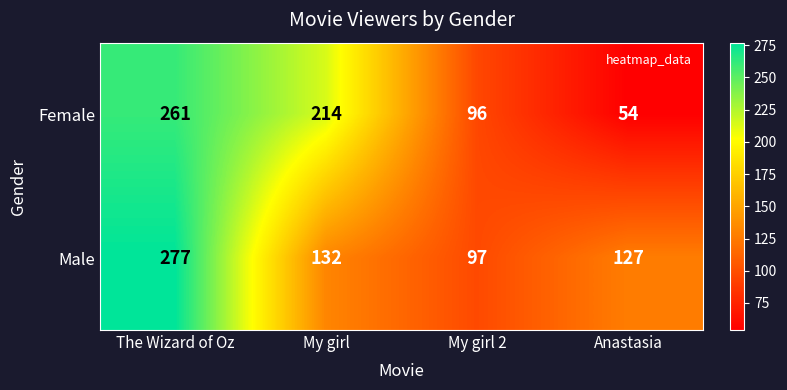

What is the difference between the Female values at My girl 2 and My girl?

118